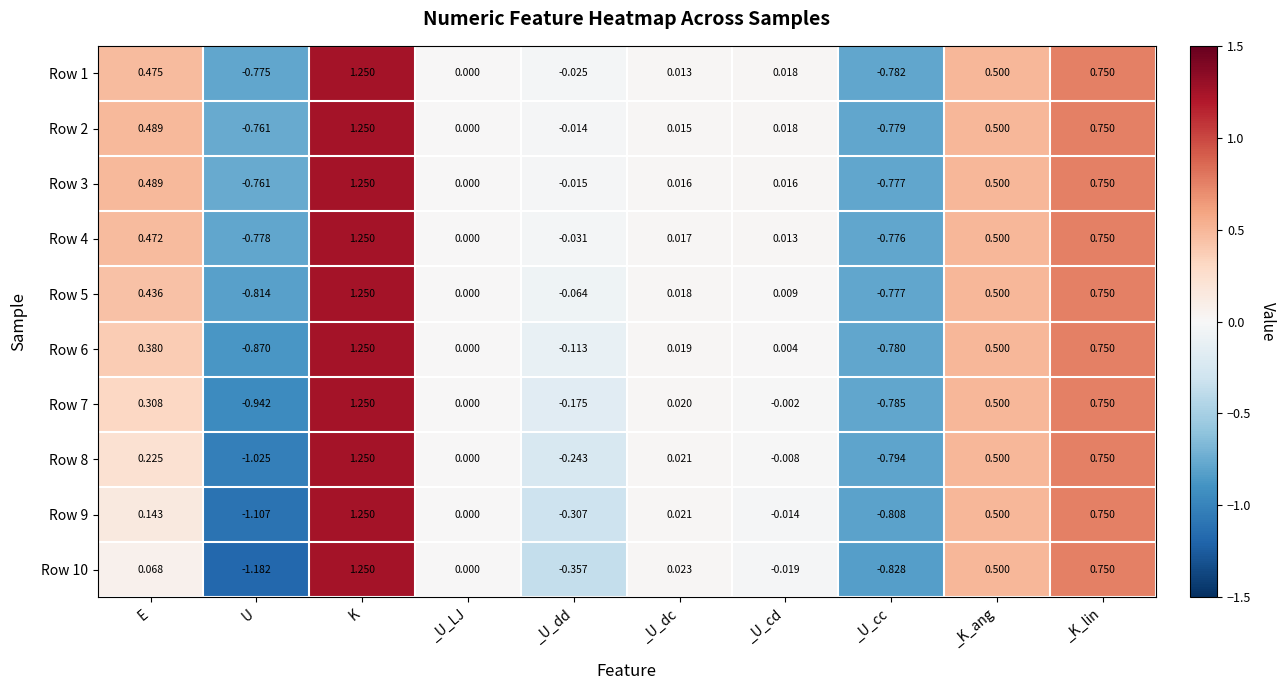

At which category is the sum across all series the highest?

K